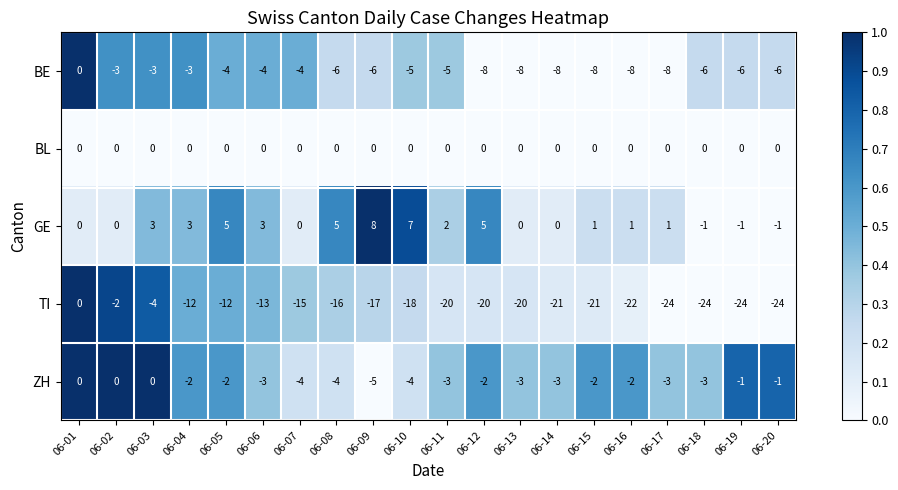

Rank the series at 06-05 from lowest to highest value.

TI, BE, ZH, BL, GE